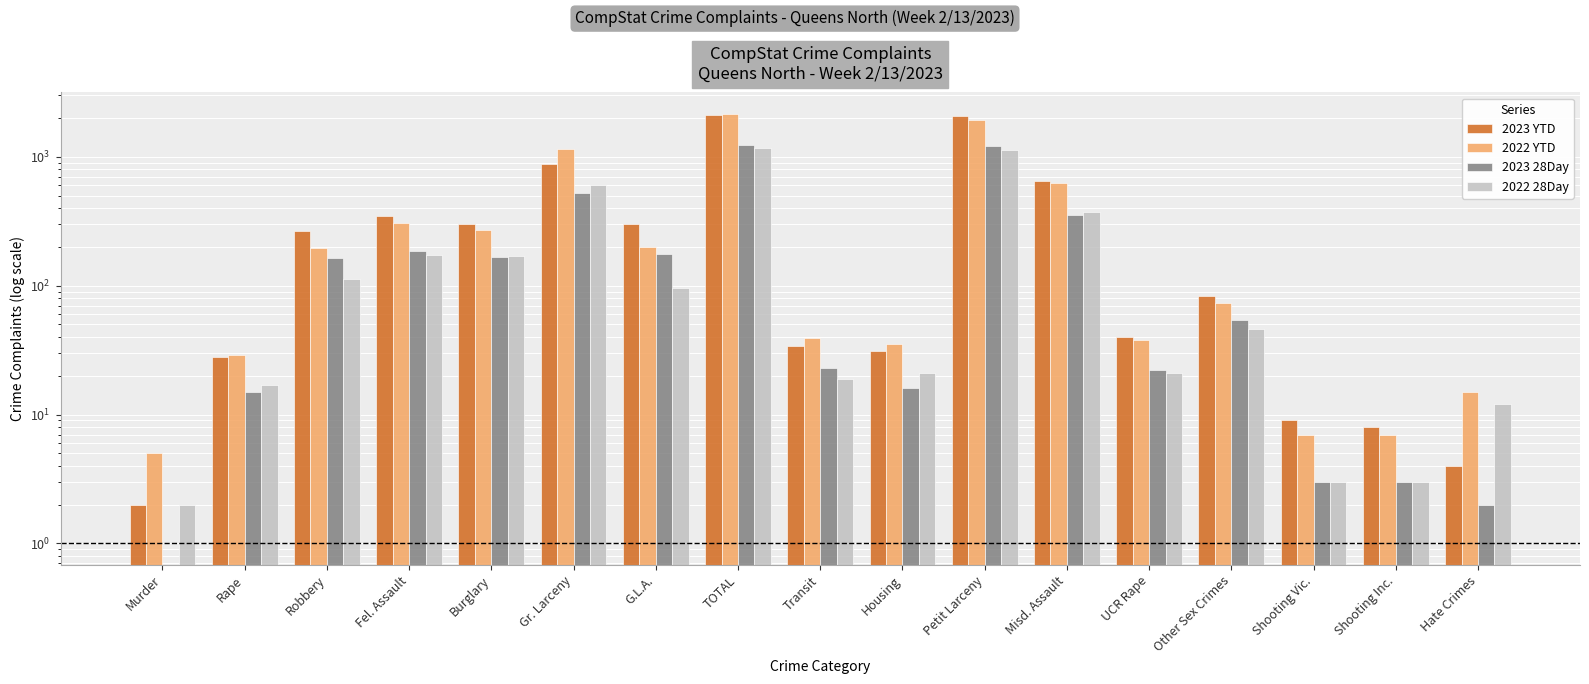

Reading right to left, transcribe all the data shown in this chart.

2023 YTD: Hate Crimes=4	Shooting Inc.=8	Shooting Vic.=9	Other Sex Crimes=83	UCR Rape=40	Misd. Assault=650	Petit Larceny=2088	Housing=31	Transit=34	TOTAL=2119	G.L.A.=300	Gr. Larceny=877	Burglary=302	Fel. Assault=346	Robbery=264	Rape=28	Murder=2
2022 YTD: Hate Crimes=15	Shooting Inc.=7	Shooting Vic.=7	Other Sex Crimes=73	UCR Rape=38	Misd. Assault=625	Petit Larceny=1930	Housing=35	Transit=39	TOTAL=2148	G.L.A.=198	Gr. Larceny=1144	Burglary=272	Fel. Assault=305	Robbery=195	Rape=29	Murder=5
2023 28Day: Hate Crimes=2	Shooting Inc.=3	Shooting Vic.=3	Other Sex Crimes=54	UCR Rape=22	Misd. Assault=353	Petit Larceny=1203	Housing=16	Transit=23	TOTAL=1231	G.L.A.=176	Gr. Larceny=520	Burglary=168	Fel. Assault=187	Robbery=165	Rape=15	Murder=0
2022 28Day: Hate Crimes=12	Shooting Inc.=3	Shooting Vic.=3	Other Sex Crimes=46	UCR Rape=21	Misd. Assault=374	Petit Larceny=1133	Housing=21	Transit=19	TOTAL=1171	G.L.A.=96	Gr. Larceny=602	Burglary=169	Fel. Assault=173	Robbery=112	Rape=17	Murder=2